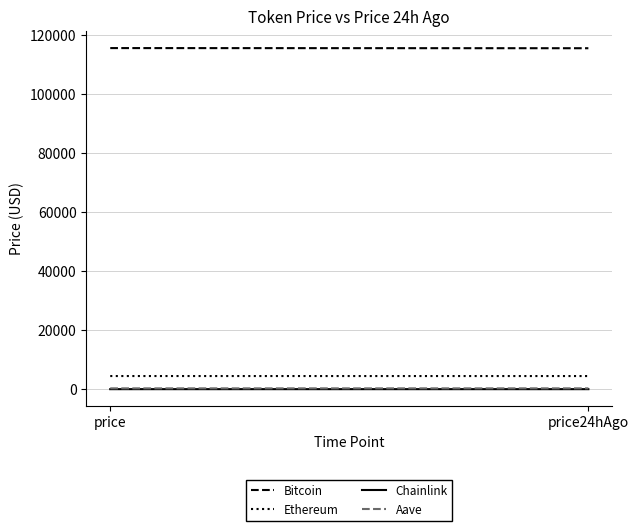

How many data points in Ethereum are less than 4472?

1